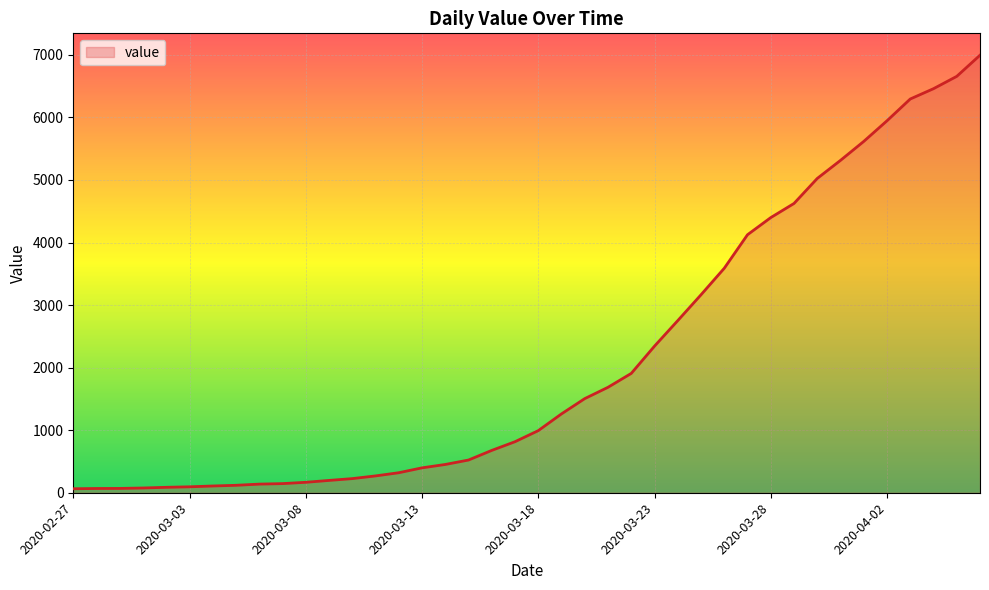

What is the difference between the maximum and minimum values?

6931